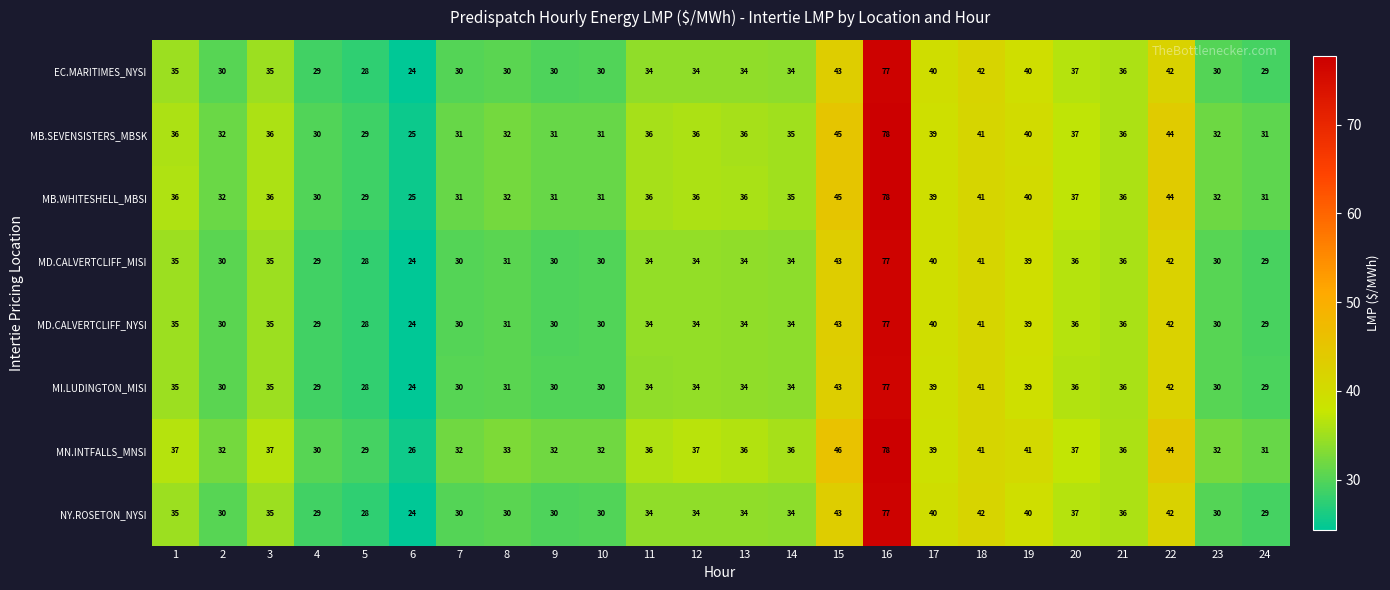

What is the greatest value displayed?

78